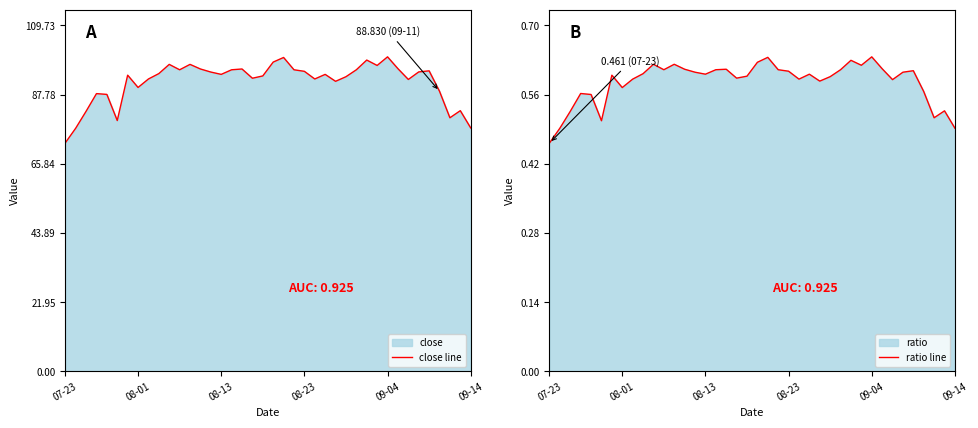

What is the highest value of the close line series?

99.8